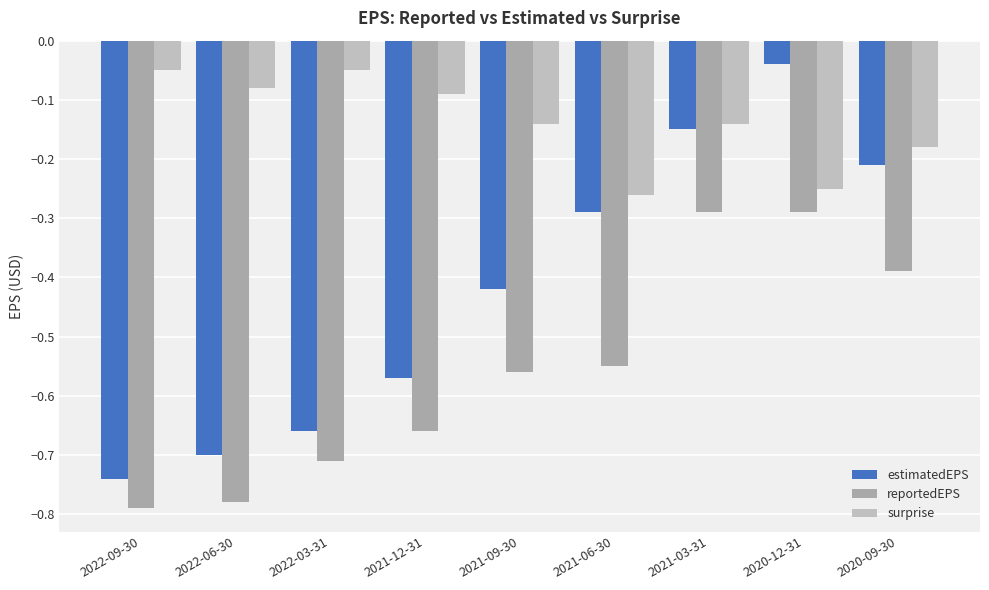

Rank the series by their average value, from lowest to highest.

reportedEPS, estimatedEPS, surprise